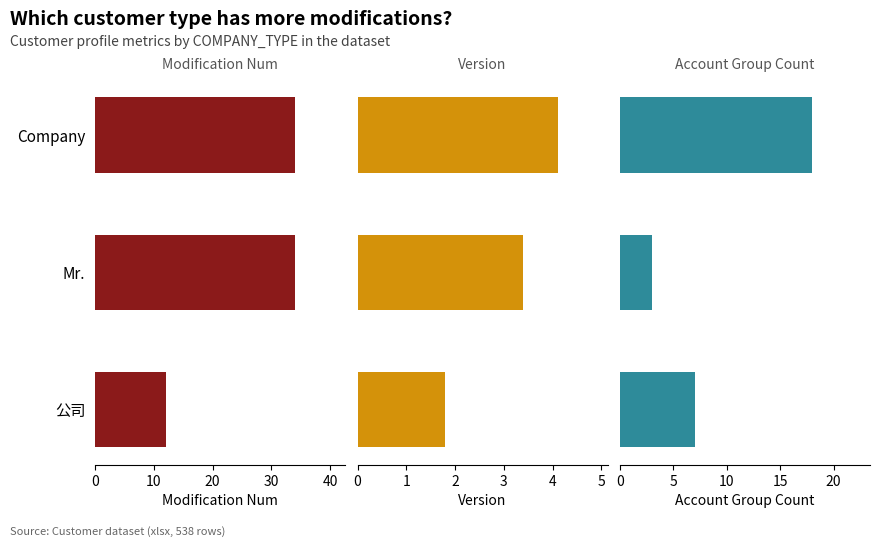

At how many categories does at least one series exceed 20?

2